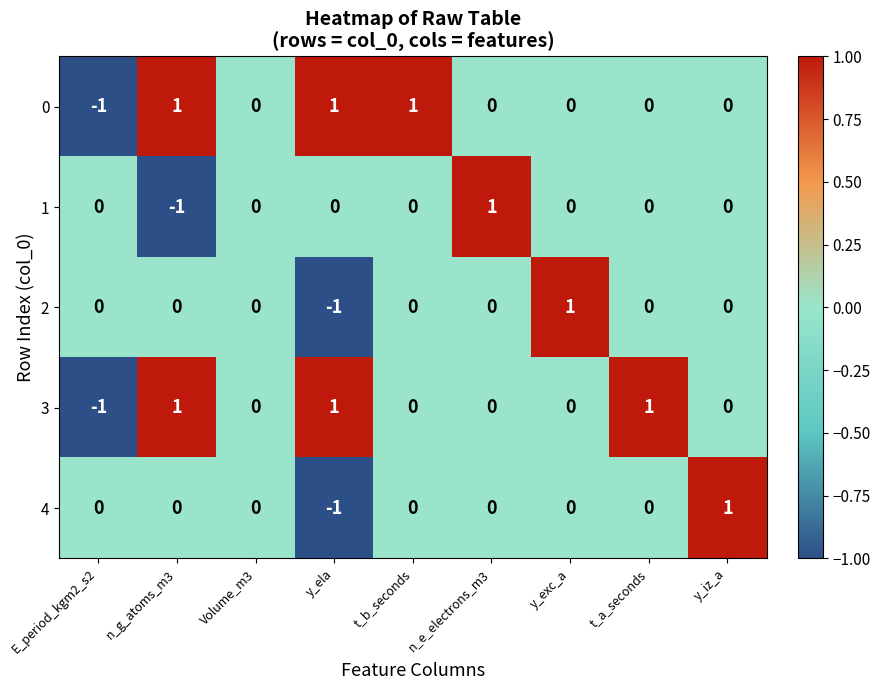

At which label does 0 first exceed 0?

n_g_atoms_m3